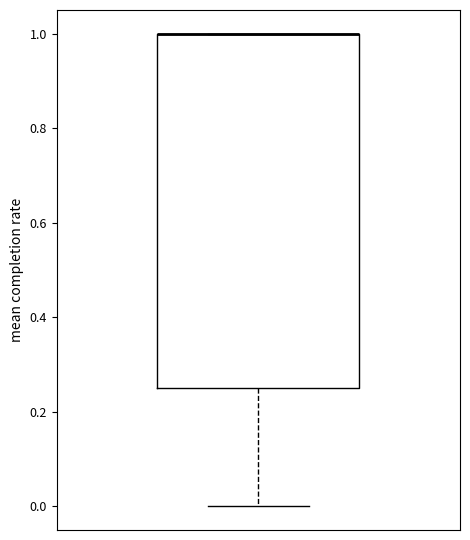

Read this box plot against the y-axis: the position of the median line, the range covered by the box, and the ends of both whiskers. The values are not printed on the chart, so give them approximately, as read against the axis.

median 1.00 (drawn on the box's upper edge), box 0.26 to 1.00, whiskers 0.00 to 1.00